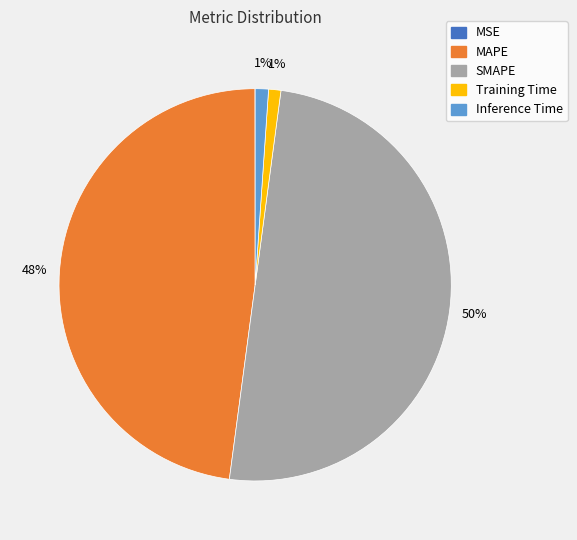

True or false: Inference Time accounts for 1% of the total.

True